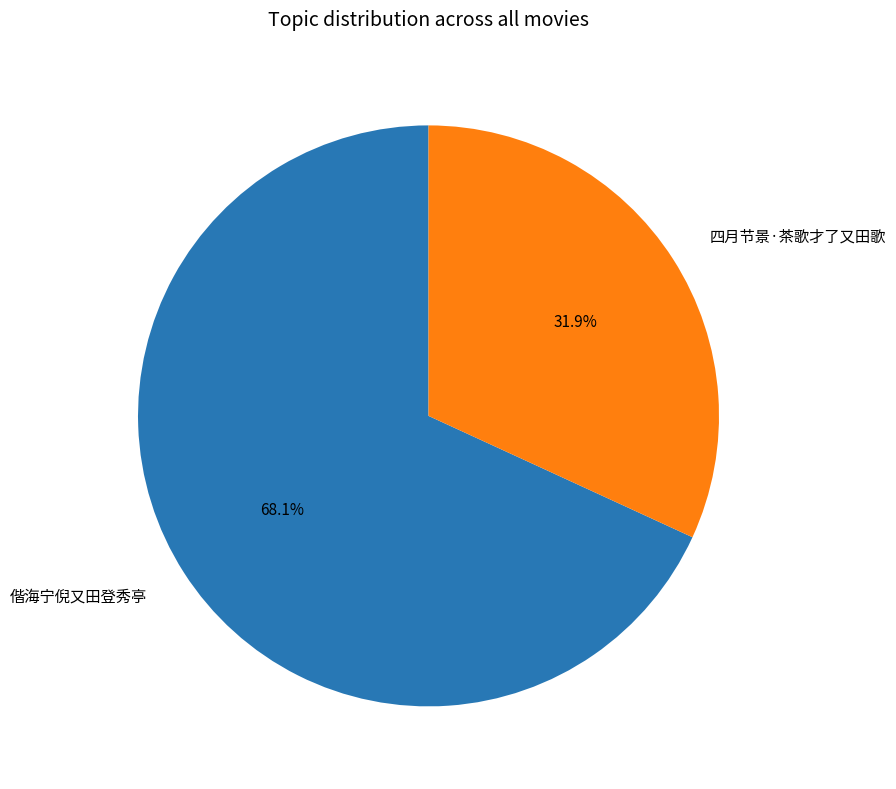

What percentage is the 四月节景·茶歌才了又田歌 slice, to the nearest percent?

32%